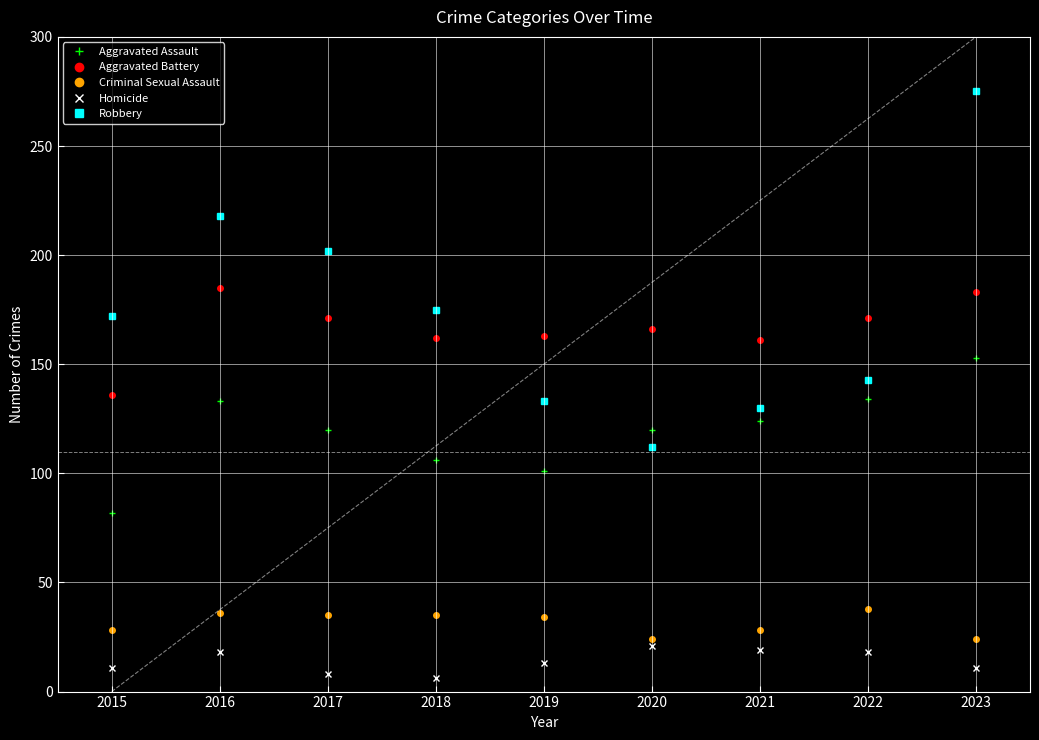

Where does the Homicide series first go above 13?

2016